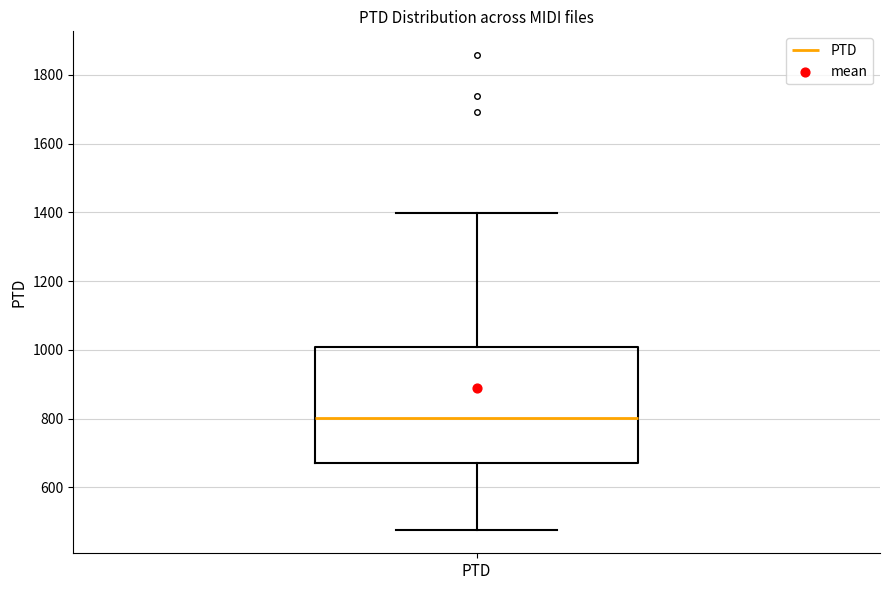

Where does the upper whisker of the box for PTD end on the y-axis? The values are not printed on the chart, so give them approximately, as read against the axis.

1400